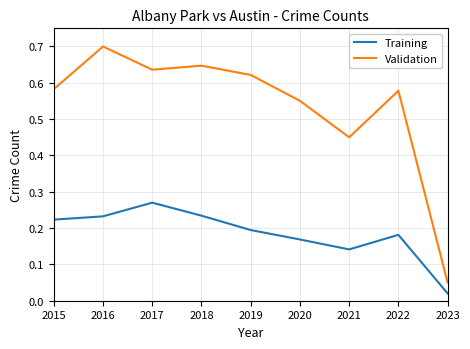

At which label is Training closest to 0?

2023